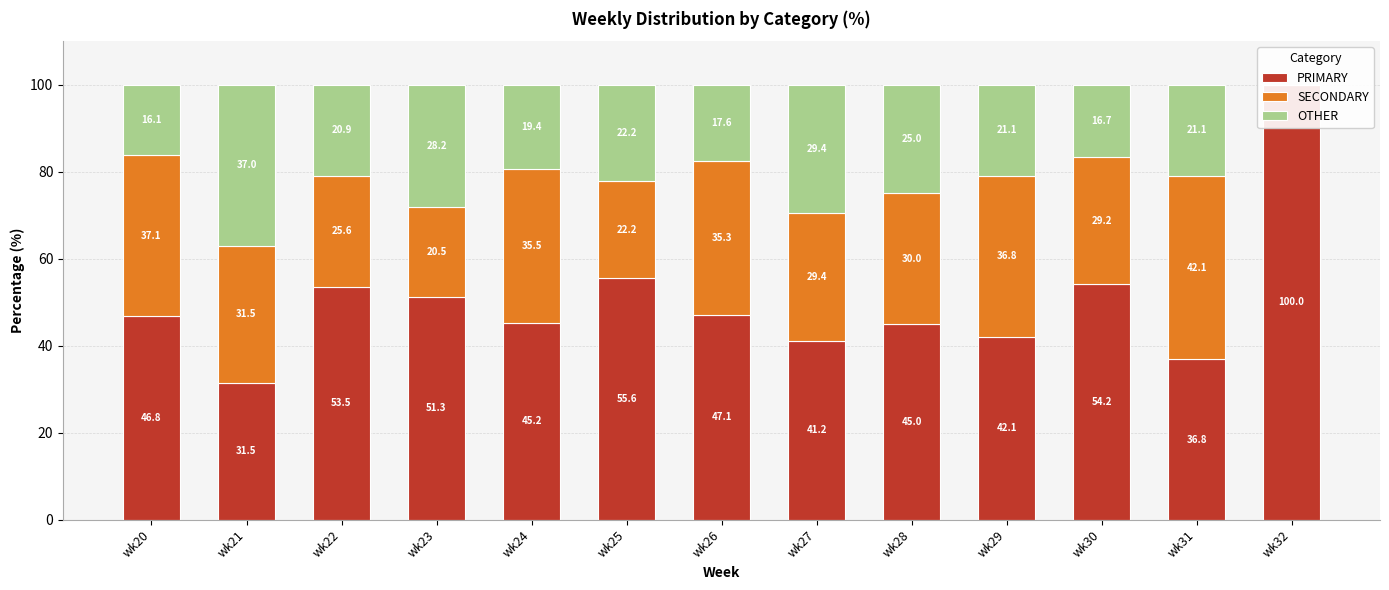

At which category is the sum across all series the highest?

wk30